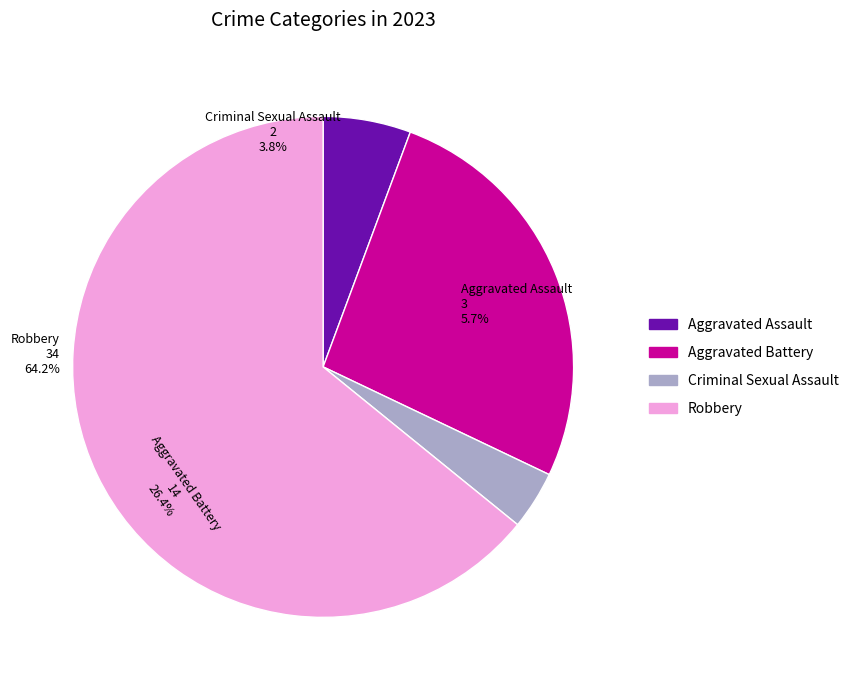

Is there a majority slice in this chart?

Yes